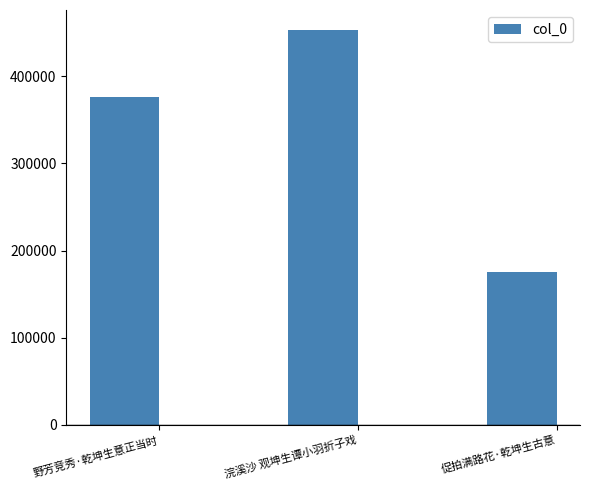

The value at 促拍满路花·乾坤生古意 is 175520. True or false?

True